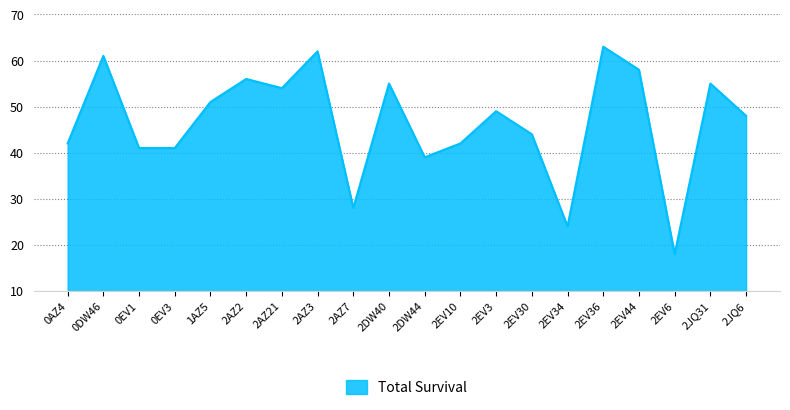

Where does the data first go above 49?

0DW46